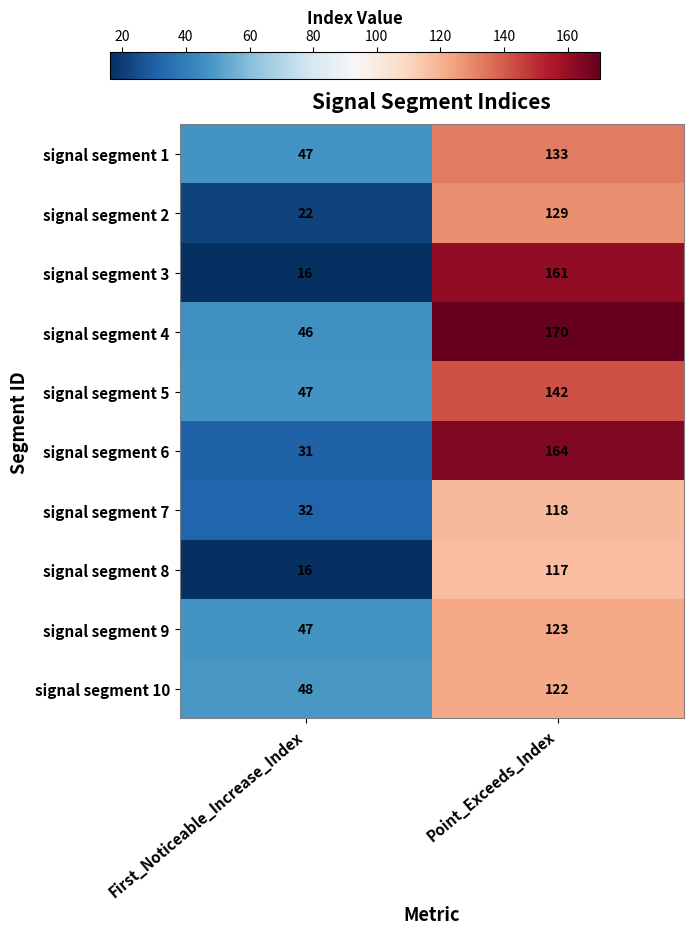

Reading right to left, extract all data points from this chart.

signal segment 1: 133	47
signal segment 2: 129	22
signal segment 3: 161	16
signal segment 4: 170	46
signal segment 5: 142	47
signal segment 6: 164	31
signal segment 7: 118	32
signal segment 8: 117	16
signal segment 9: 123	47
signal segment 10: 122	48